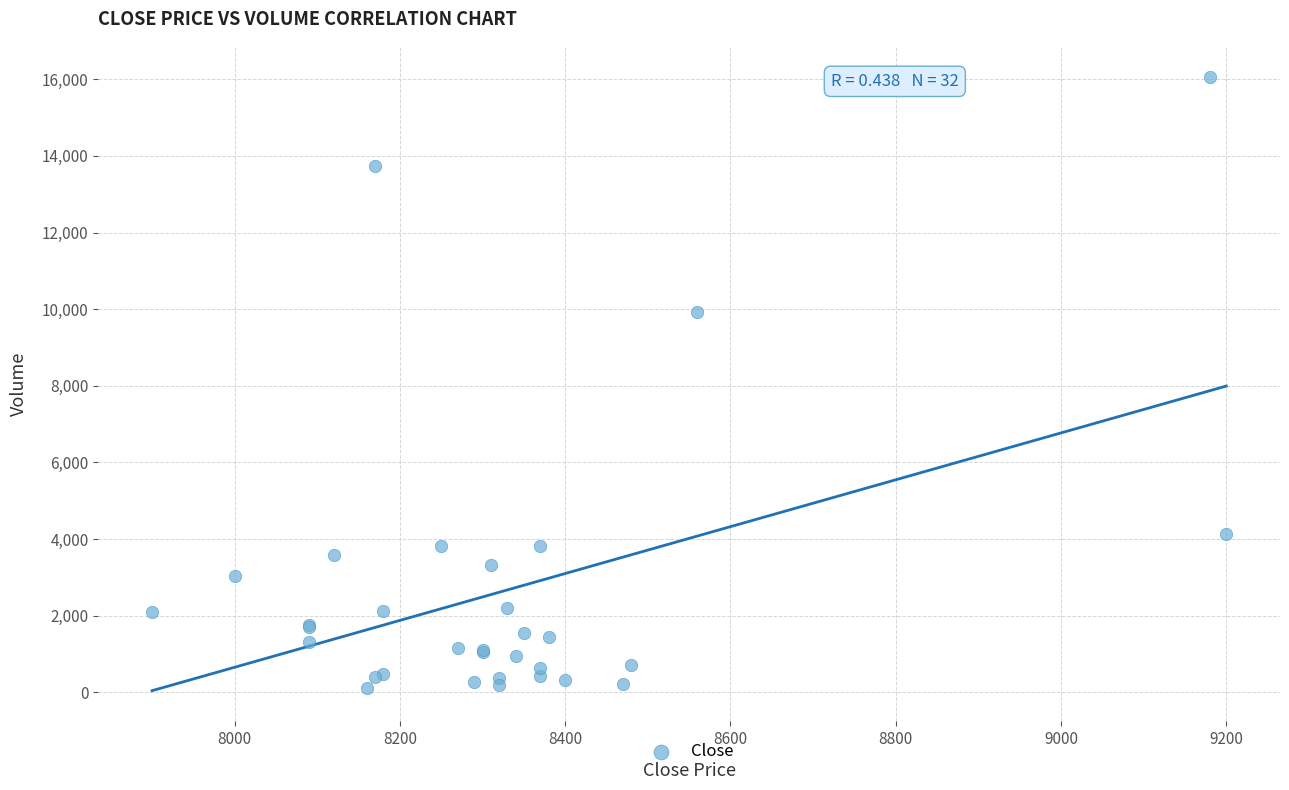

What Y value in the scatter plot is closest to 8092?

9919